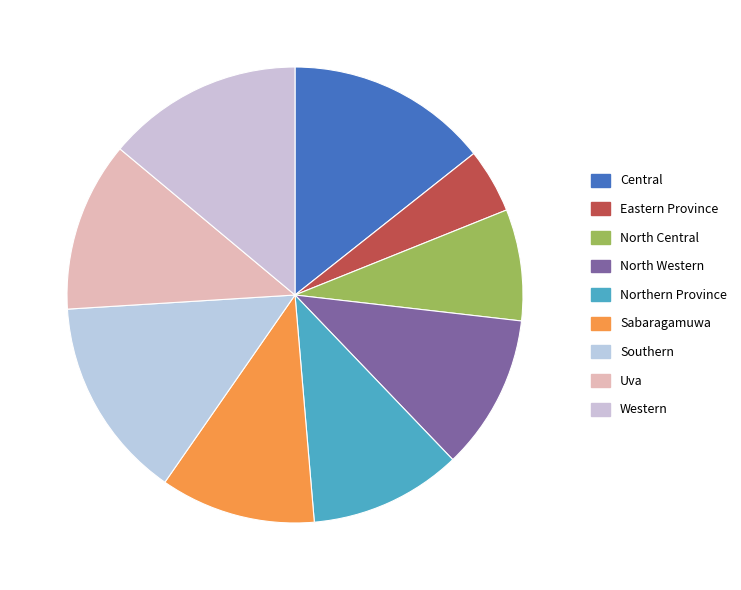

What is the smallest slice in the pie chart?

Eastern Province